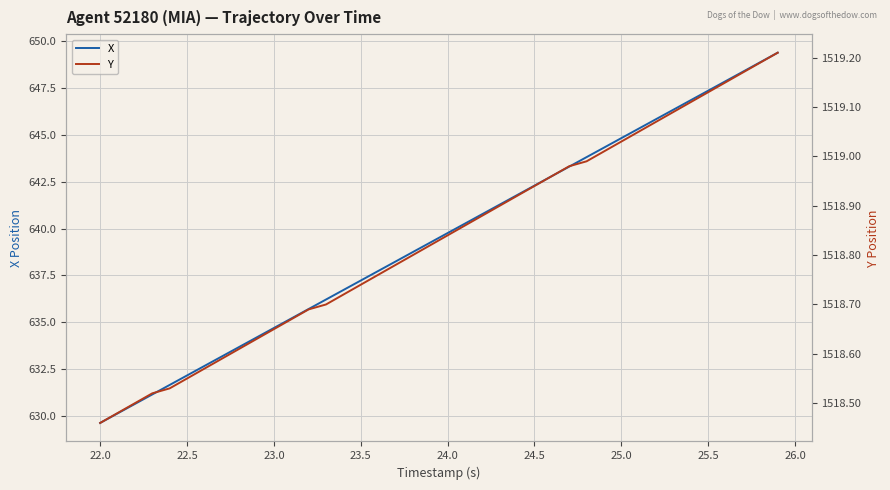

Reading left to right, transcribe all the data shown in this chart.

X: 629.6	630.1	630.6	631.1	631.7	632.2	632.7	633.2	633.7	634.2	634.7	635.2	635.7	636.2	636.7	637.2	637.7	638.2	638.7	639.3	639.8	640.3	640.8	641.3	641.8	642.3	642.8	643.3	643.8	644.3	644.8	645.3	645.8	646.3	646.9	647.4	647.9	648.4	648.9	649.4
Y: 1518.5	1518.5	1518.5	1518.5	1518.5	1518.5	1518.6	1518.6	1518.6	1518.6	1518.7	1518.7	1518.7	1518.7	1518.7	1518.7	1518.8	1518.8	1518.8	1518.8	1518.8	1518.9	1518.9	1518.9	1518.9	1518.9	1519.0	1519.0	1519.0	1519.0	1519.0	1519.0	1519.1	1519.1	1519.1	1519.1	1519.2	1519.2	1519.2	1519.2